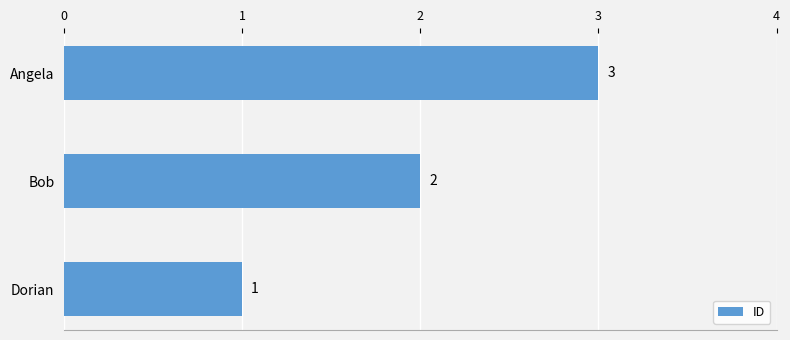

What is the sum of all values?

6